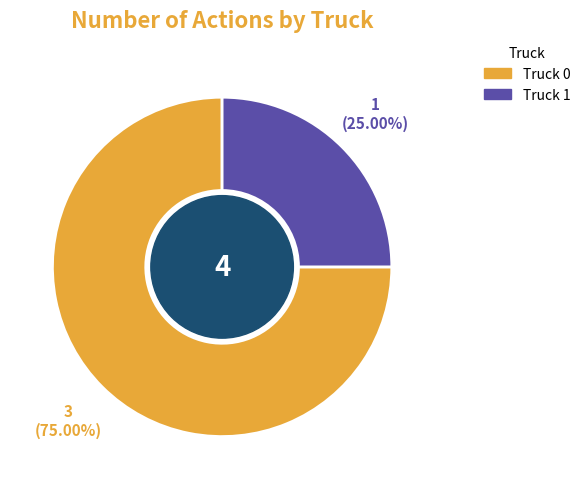

To the nearest percent, what is the average slice percentage?

50%